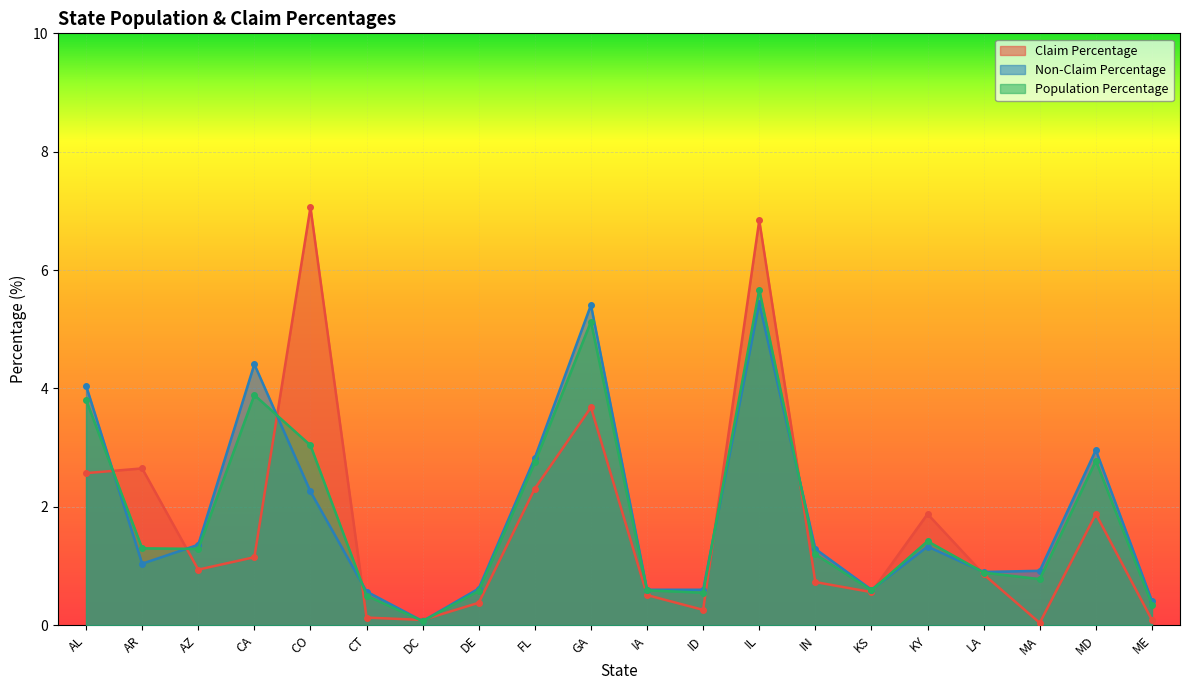

Reading right to left, list all the values displayed in this chart.

Claim Percentage: ME=0.1	MD=1.9	MA=0.0	LA=0.9	KY=1.9	KS=0.6	IN=0.7	IL=6.8	ID=0.3	IA=0.5	GA=3.7	FL=2.3	DE=0.4	DC=0.1	CT=0.1	CO=7.1	CA=1.1	AZ=0.9	AR=2.6	AL=2.6
Non-Claim Percentage: ME=0.4	MD=3.0	MA=0.9	LA=0.9	KY=1.3	KS=0.6	IN=1.3	IL=5.4	ID=0.6	IA=0.6	GA=5.4	FL=2.8	DE=0.6	DC=0.1	CT=0.6	CO=2.3	CA=4.4	AZ=1.4	AR=1.0	AL=4.0
Population Percentage: ME=0.3	MD=2.8	MA=0.8	LA=0.9	KY=1.4	KS=0.6	IN=1.2	IL=5.7	ID=0.6	IA=0.6	GA=5.1	FL=2.8	DE=0.6	DC=0.1	CT=0.5	CO=3.0	CA=3.9	AZ=1.3	AR=1.3	AL=3.8